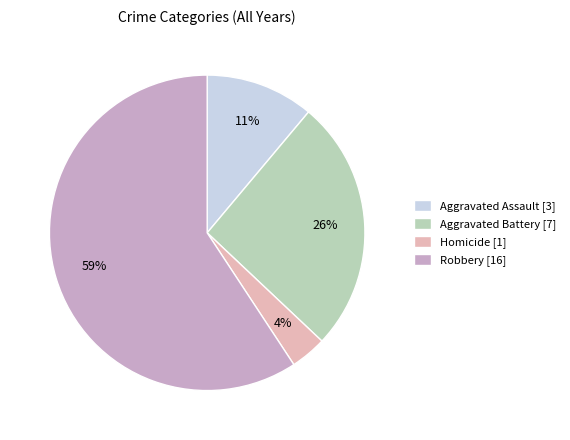

What percentage is the Homicide slice, to the nearest percent?

4%